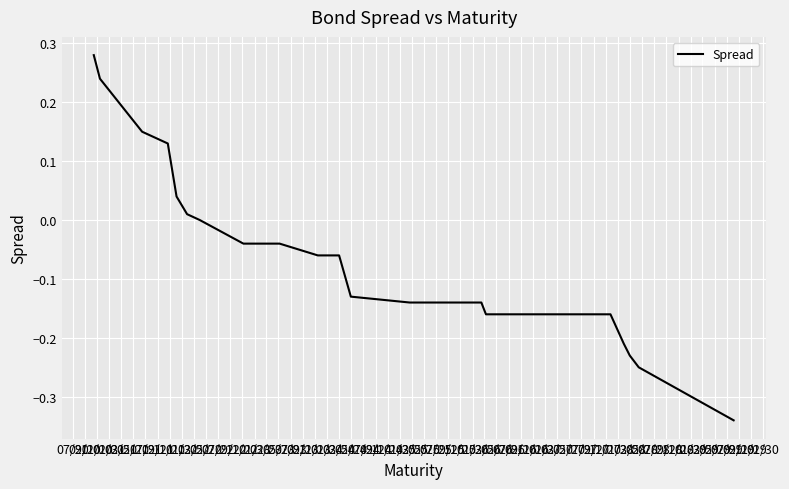

Does the chart display data point markers on the line(s)?

No